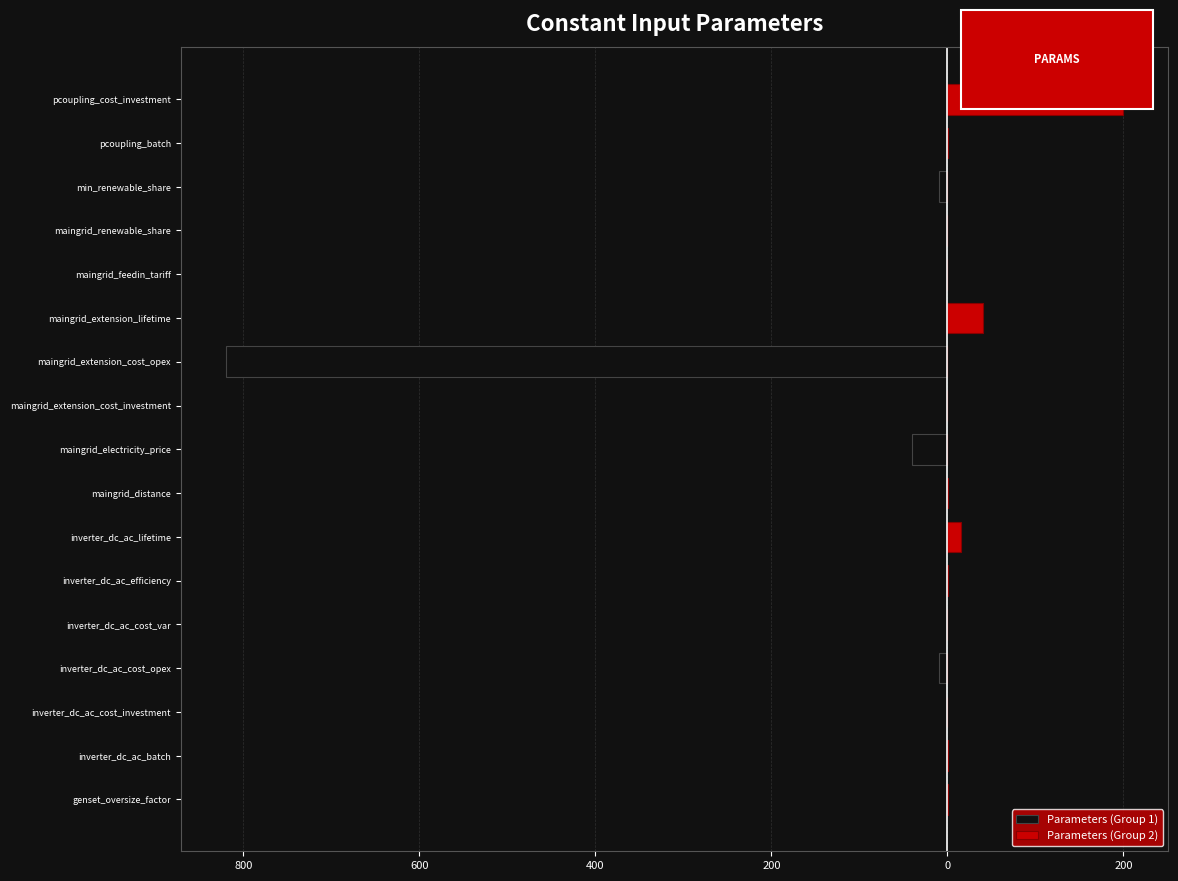

List the series in order of their peak value, highest first.

Parameters (Group 2), Parameters (Group 1)